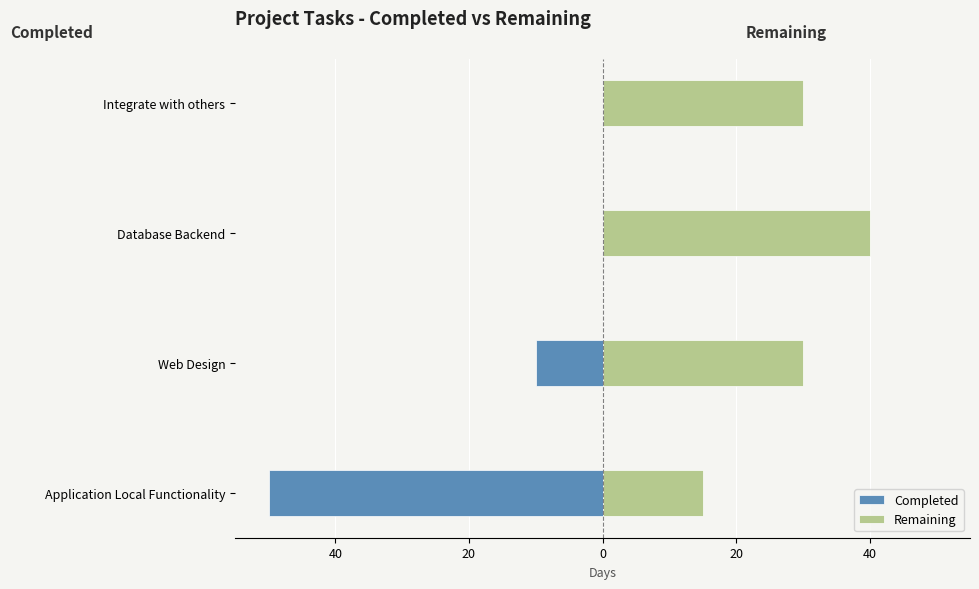

How many data points in Completed are less than 0?

2